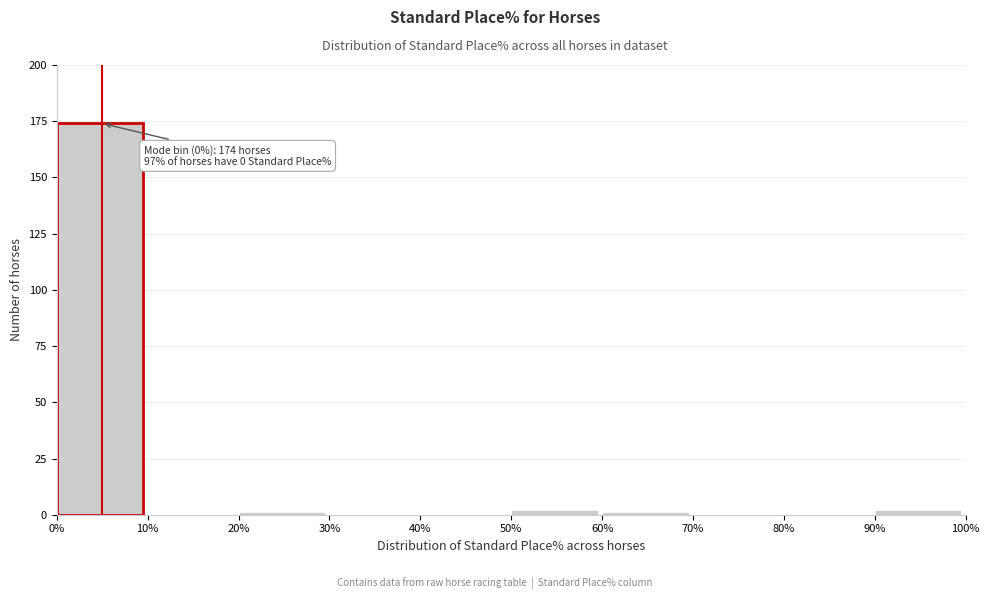

Which range on the x-axis has the tallest bar?

0% to 10%